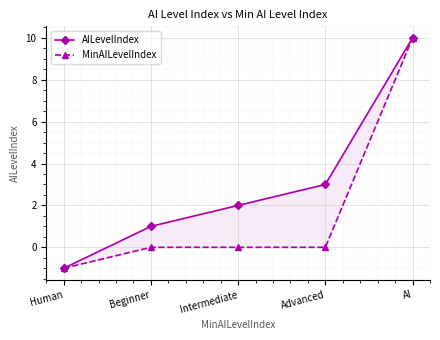

Rank the series by their maximum value, from lowest to highest.

AILevelIndex, MinAILevelIndex